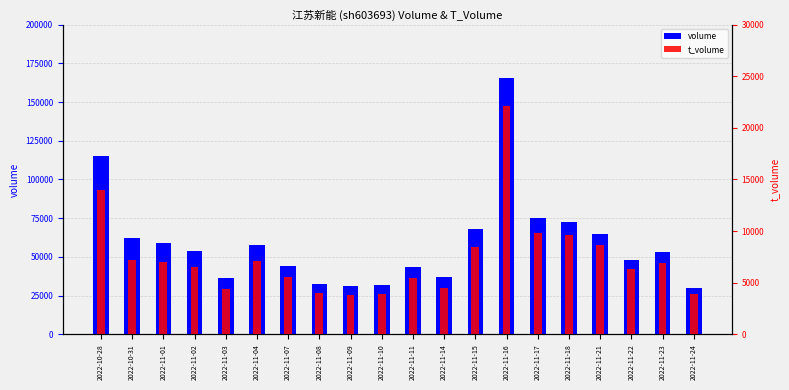

At which category is the sum across all series the highest?

2022-11-16